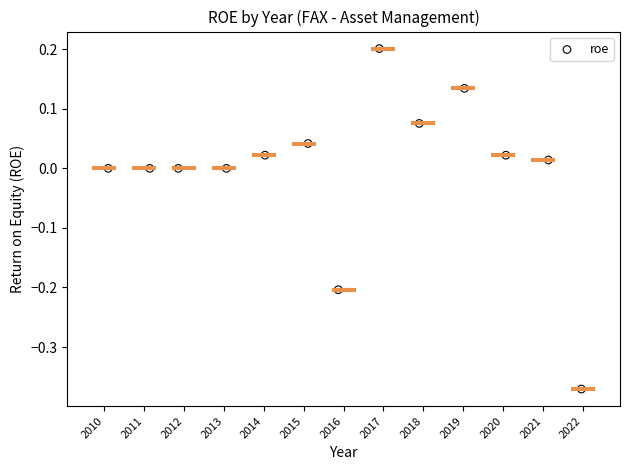

What is the range of Y values (max minus min)?

0.6